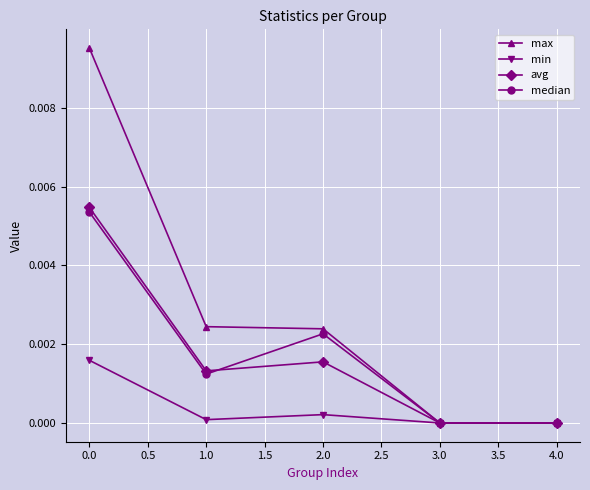

True or false: median has more than 0 points higher than both neighbors.

True